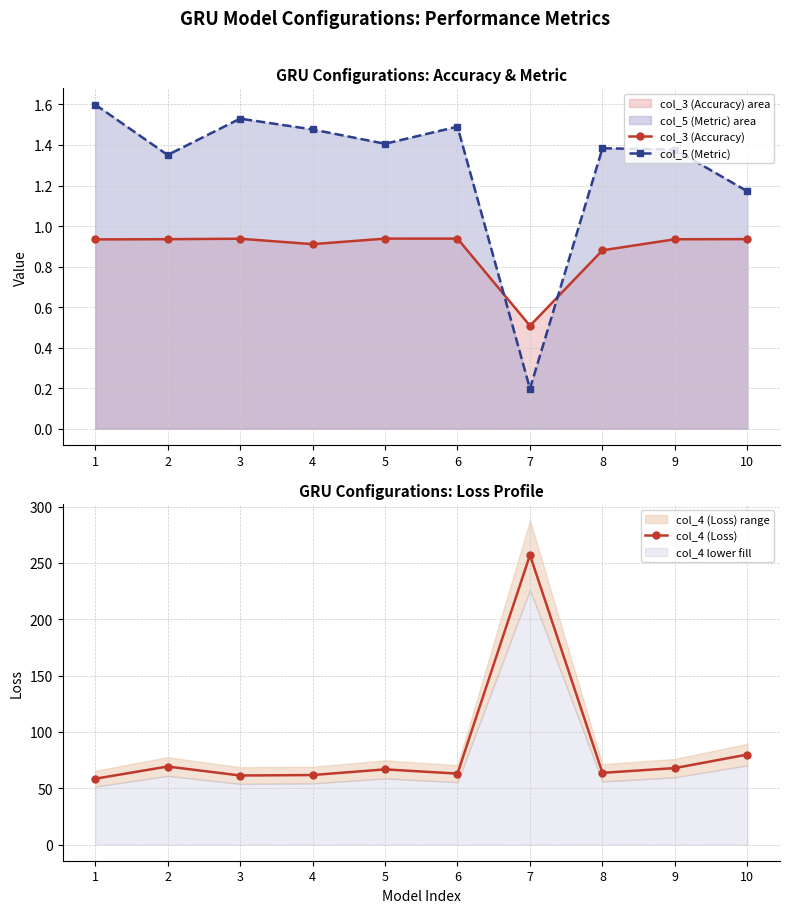

What is the greatest value displayed?

257.1